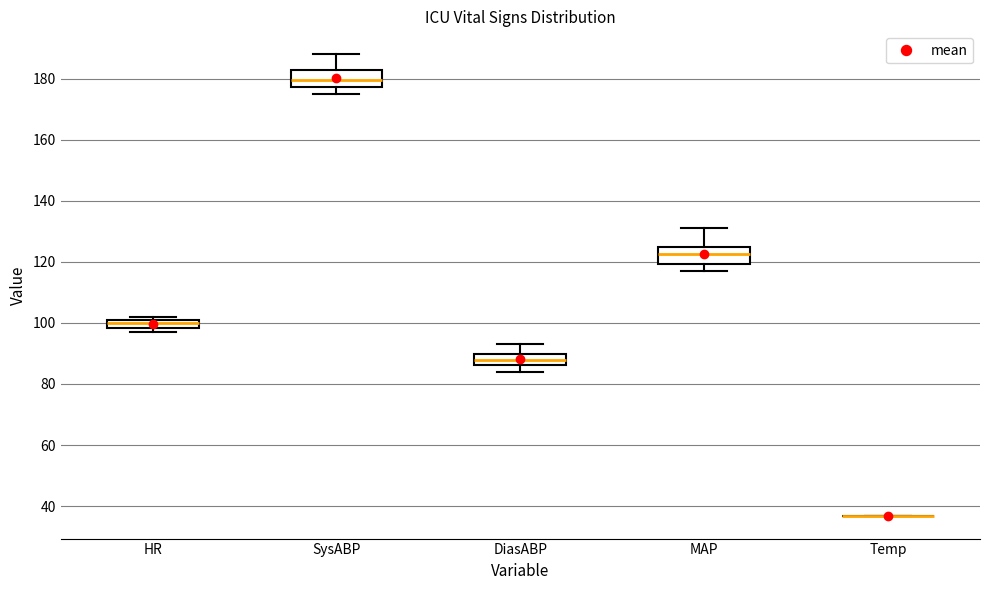

Where does the median line of the box for SysABP sit on the y-axis? The values are not printed on the chart, so give them approximately, as read against the axis.

180